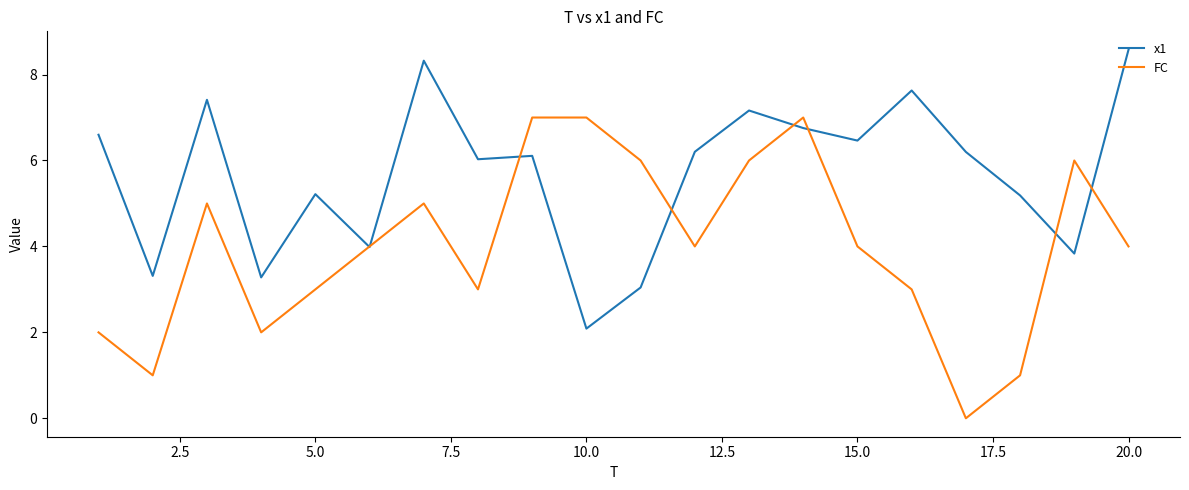

Which series has the largest total across all categories?

x1